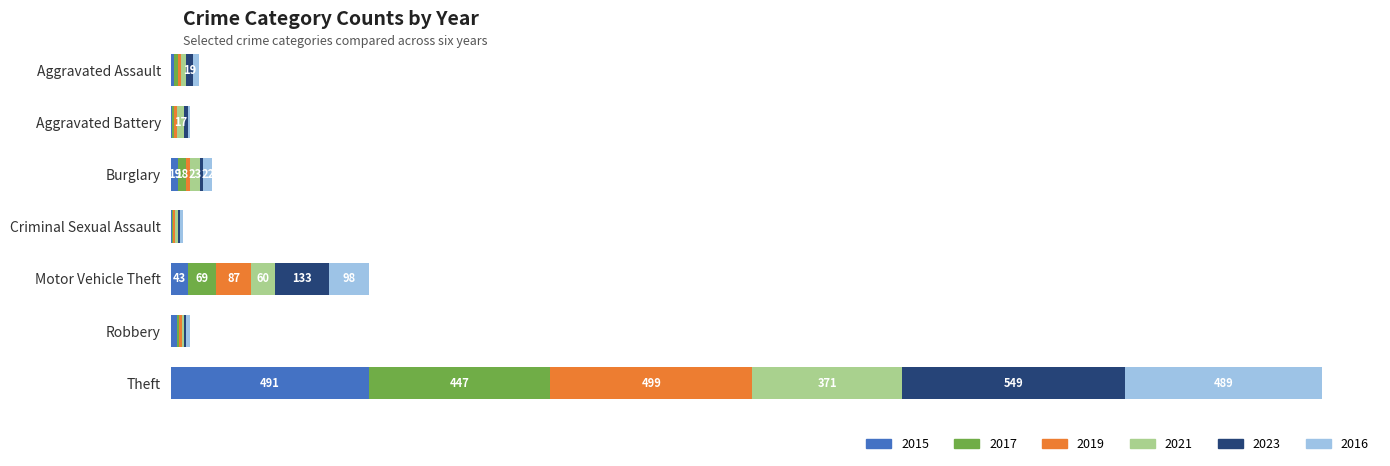

Which category has the lowest value in the 2015 series?

Aggravated Battery